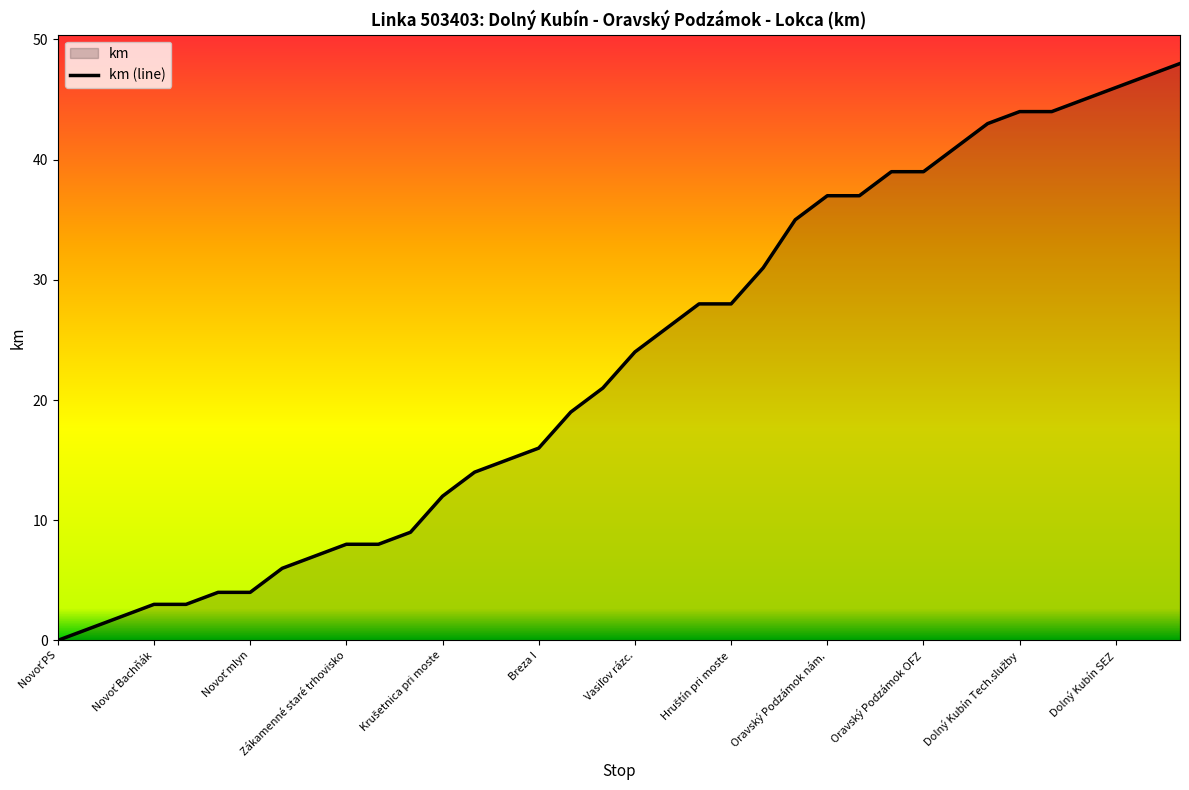

What is the difference between the maximum and minimum values?

48